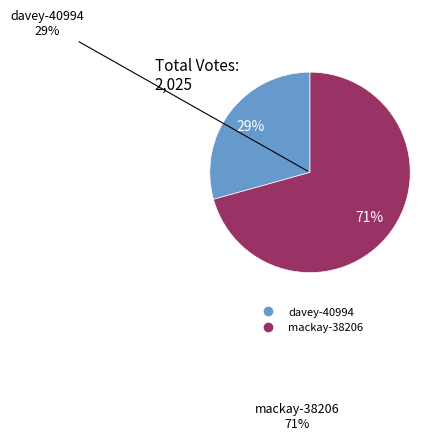

Is there any slice that represents more than half of the pie?

Yes